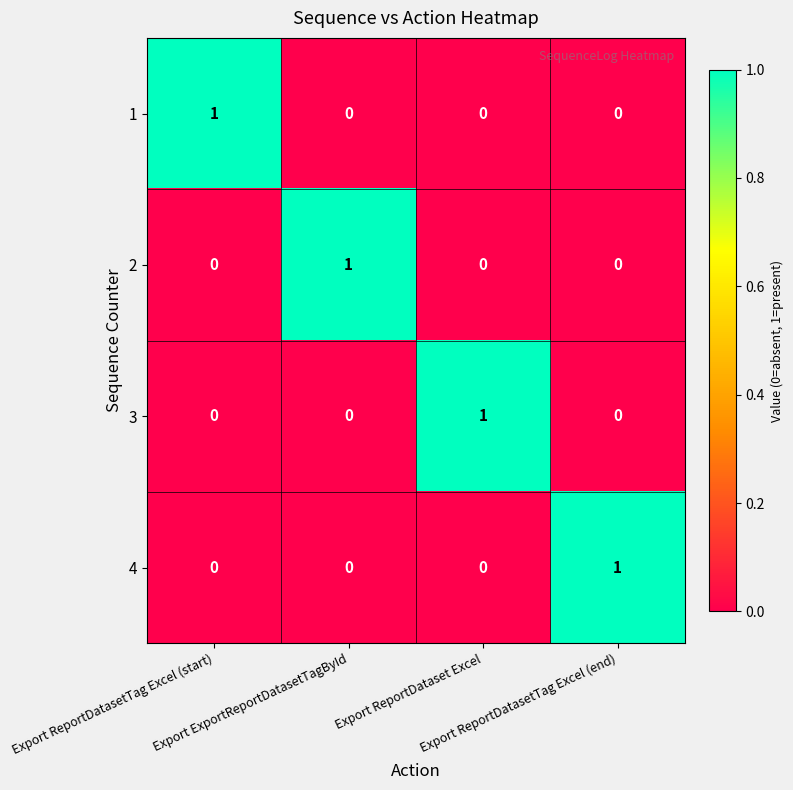

How many 3 values are between 0 and 1?

4